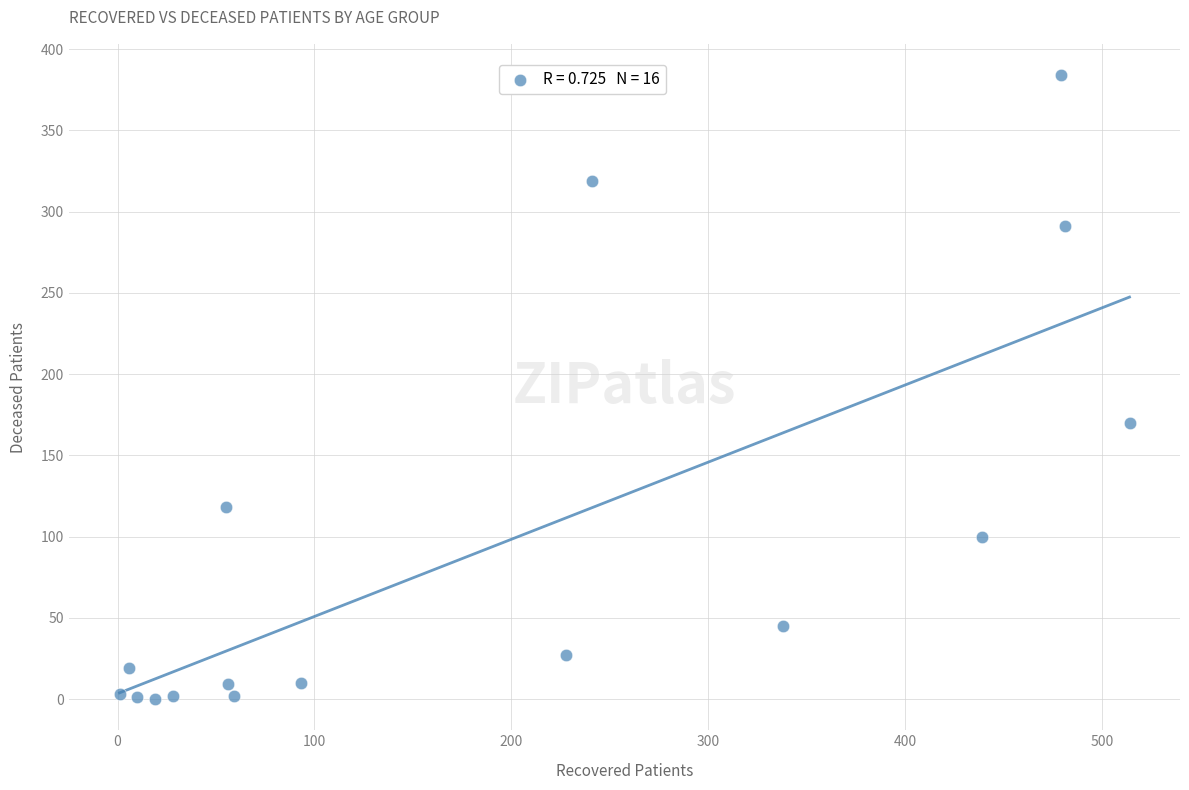

What Y value in the scatter plot is closest to 192?

170